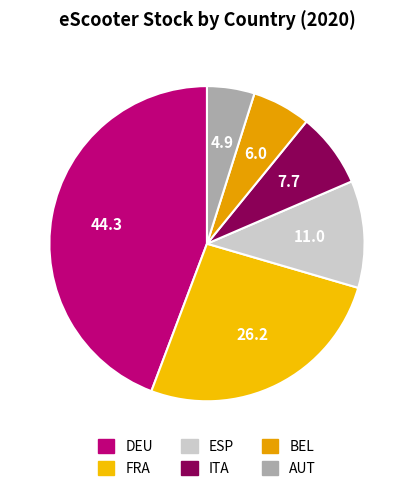

To the nearest percent, what percentage of the pie is DEU?

44%